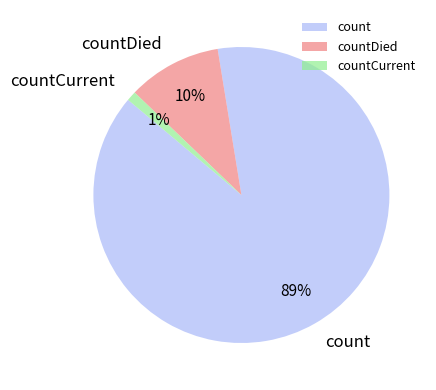

What is the largest slice in the pie chart?

count